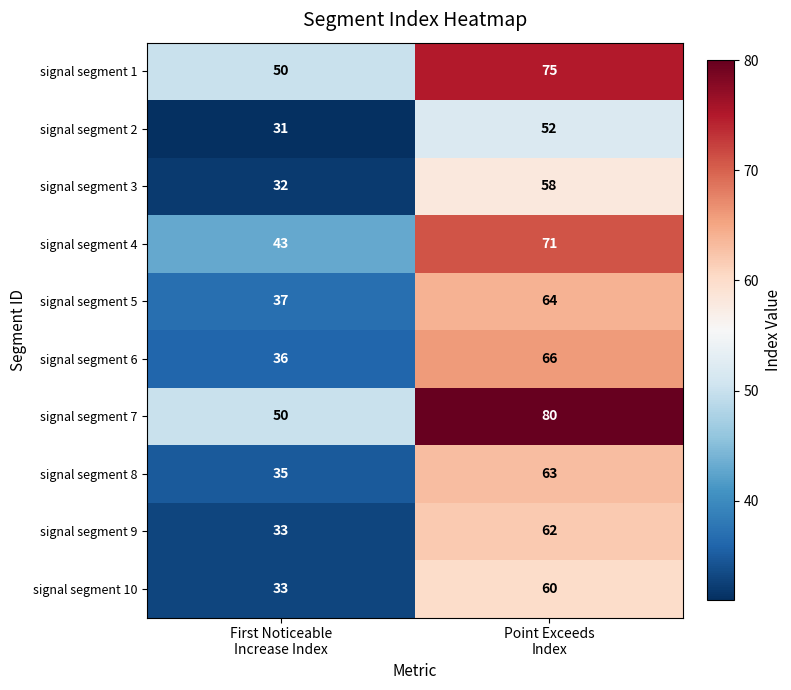

How many distinct data groups are displayed?

10